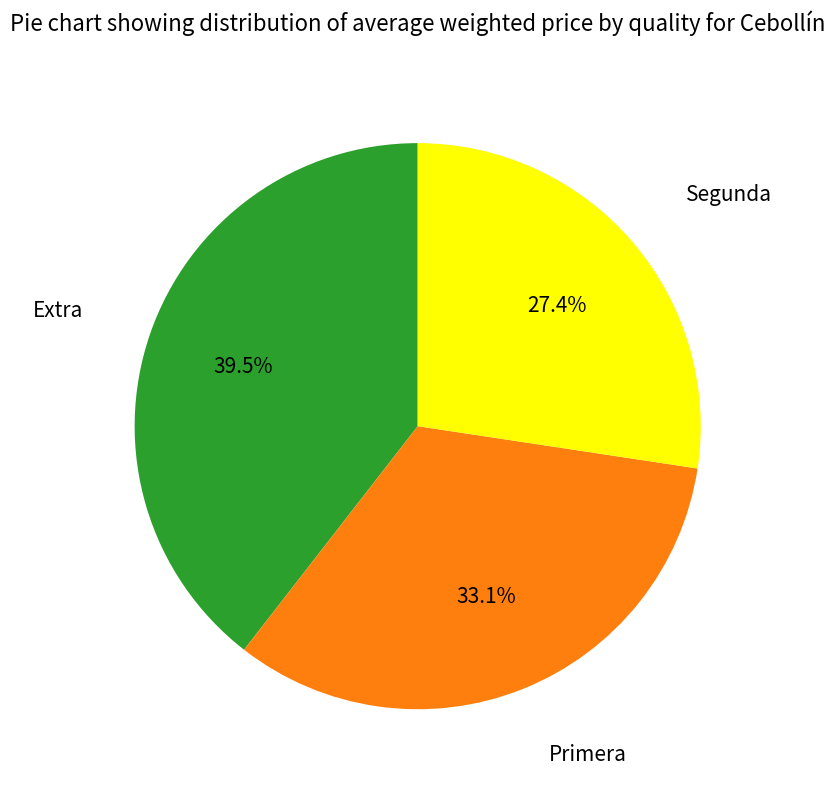

Rank the categories by value from lowest to highest.

Segunda, Primera, Extra